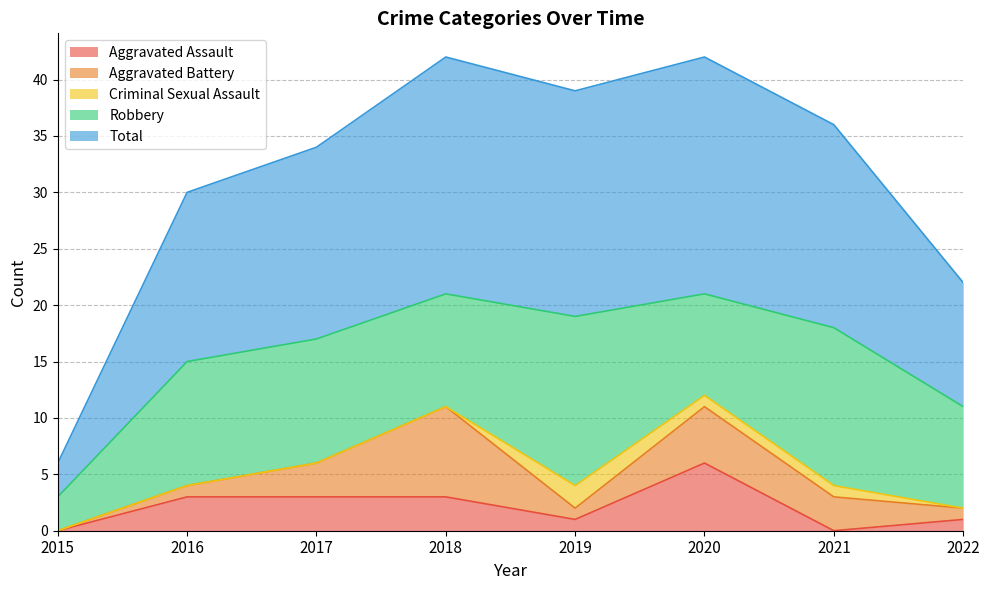

True or false: Total and Aggravated Battery intersect in this chart.

False